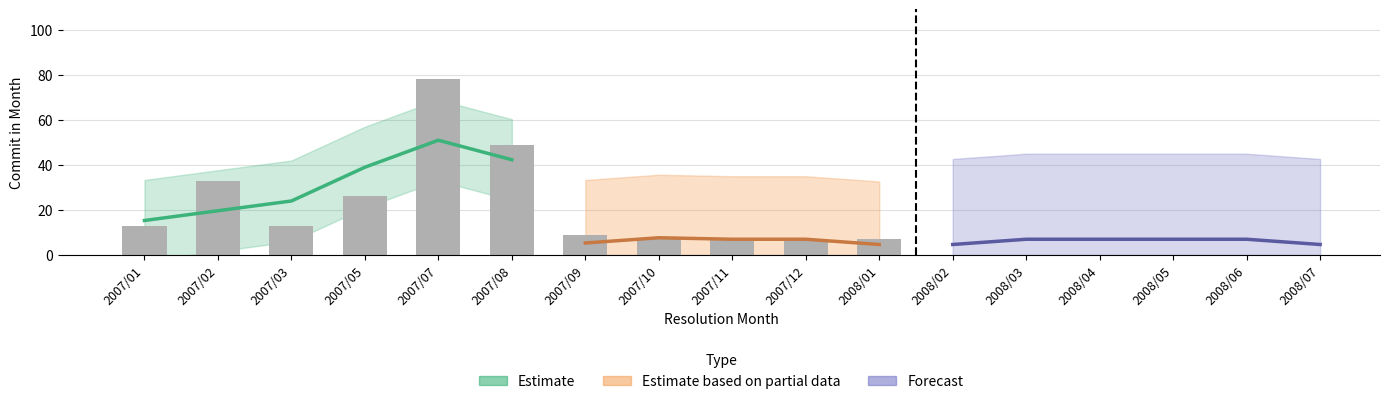

What is the greatest value displayed?

78